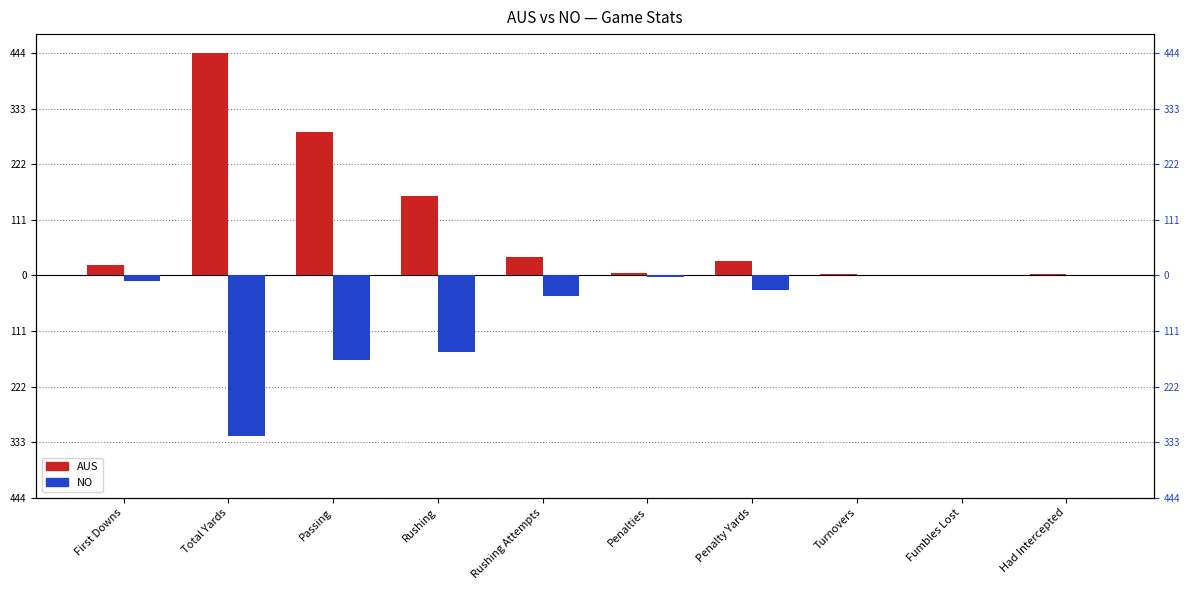

At which category is the sum across all series the highest?

Total Yards